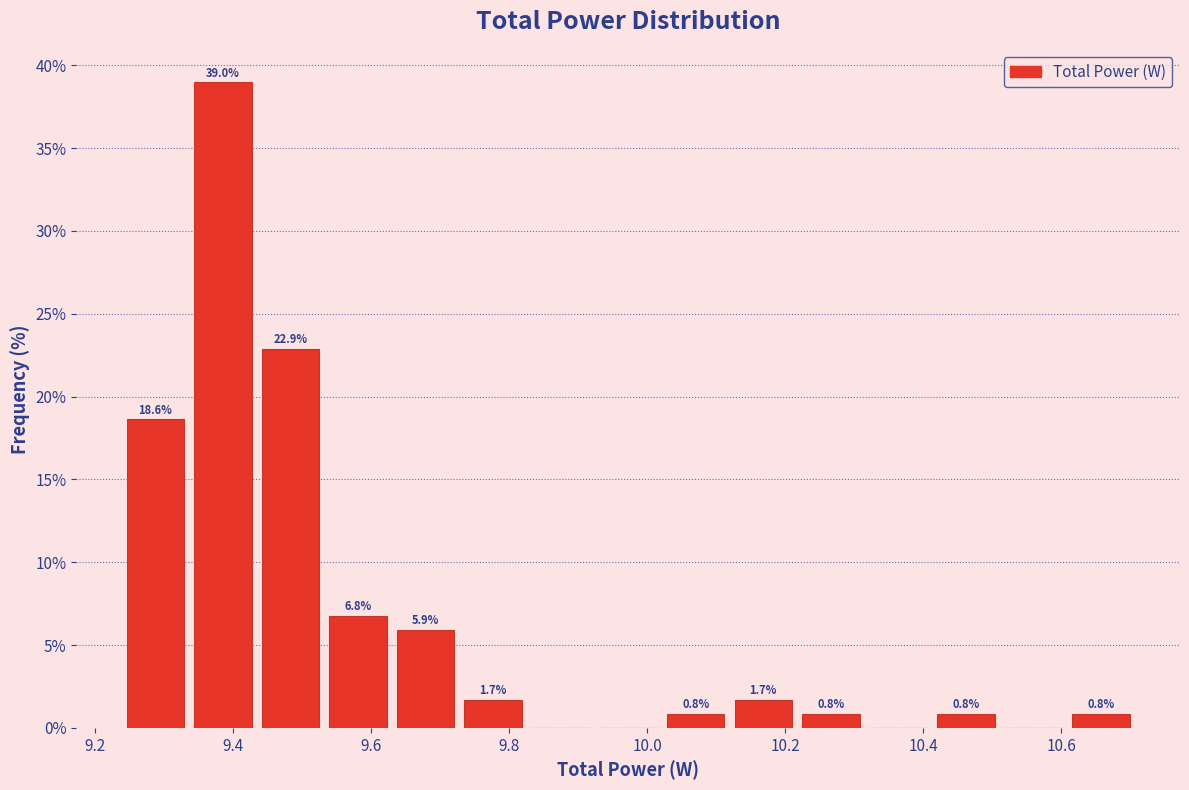

Over which range of the x-axis is the bar tallest?

9.34 to 9.44